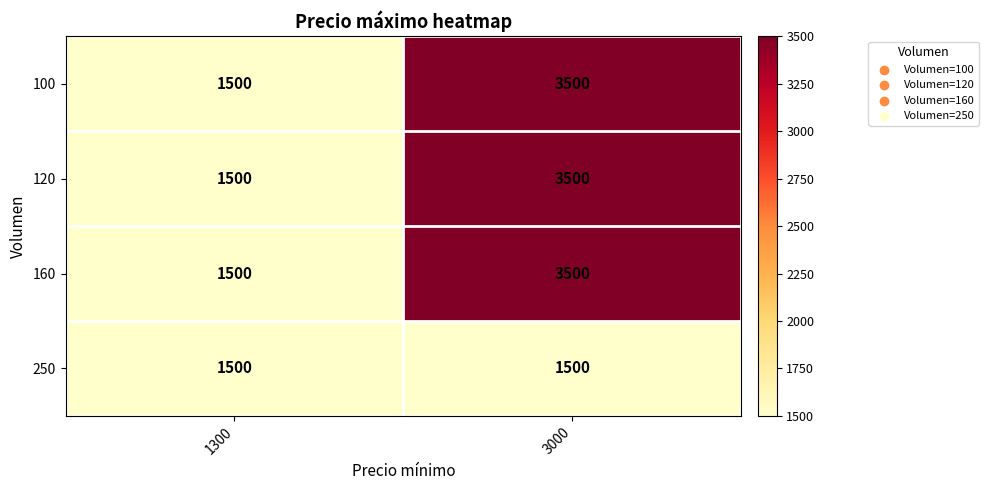

Count the number of data series in this chart.

4